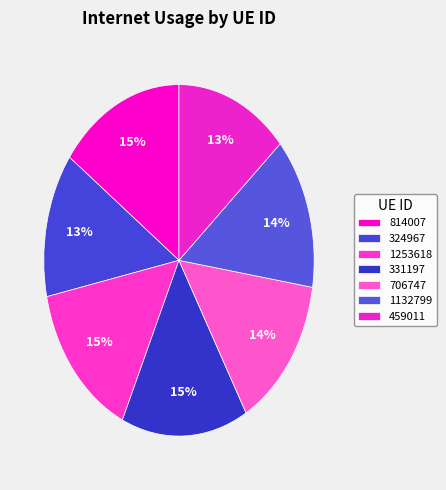

To the nearest percent, what is the difference between the 814007 and 1132799 slice percentages?

1%